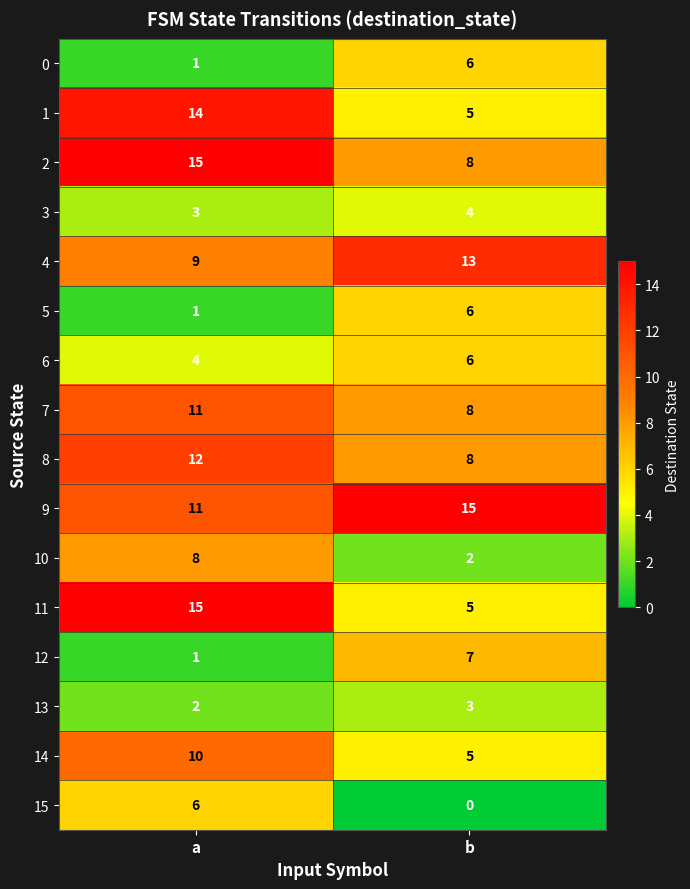

Rank the categories by 0 value from lowest to highest.

a, b